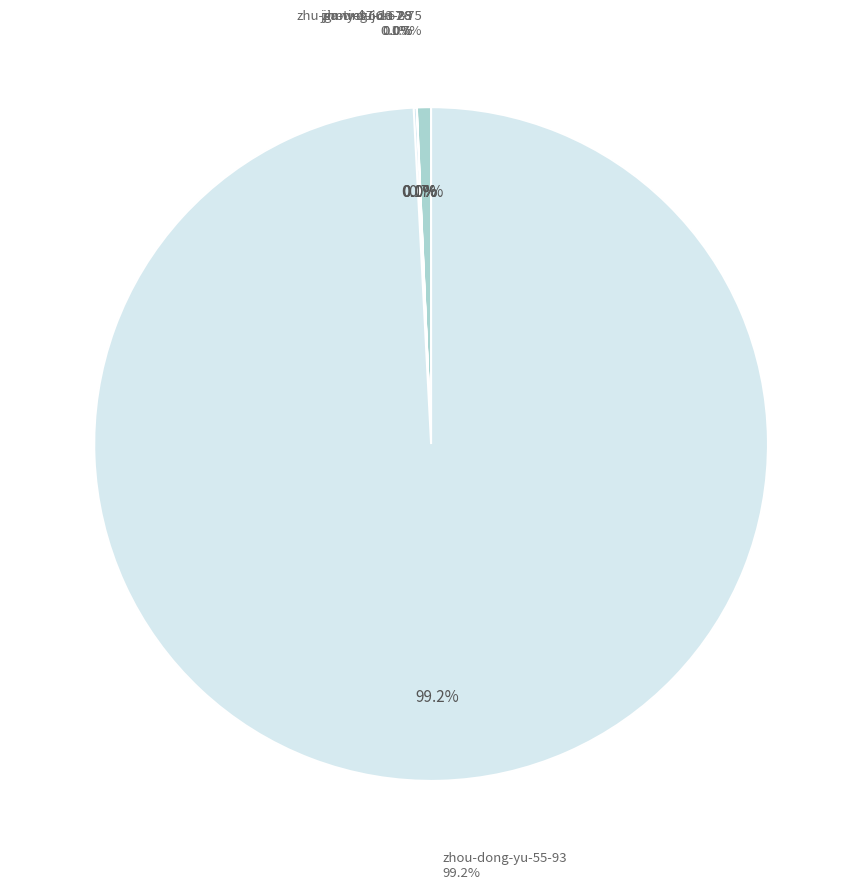

To the nearest percent, what portion does zhu-jia-wei-66-67-75 represent?

1%